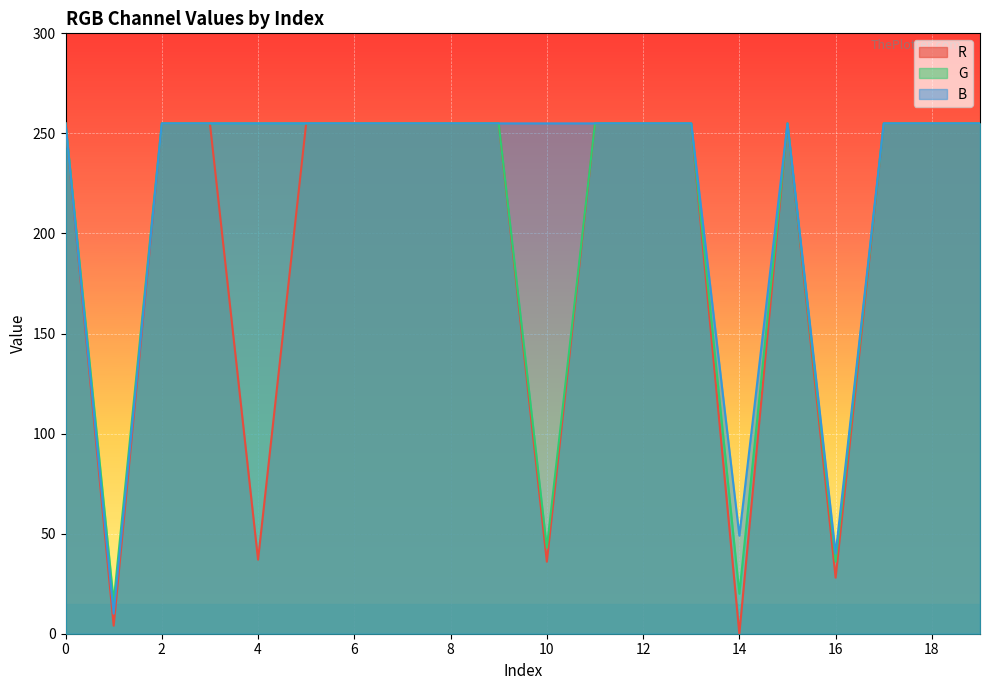

List the series in order of their peak value, highest first.

R, G, B